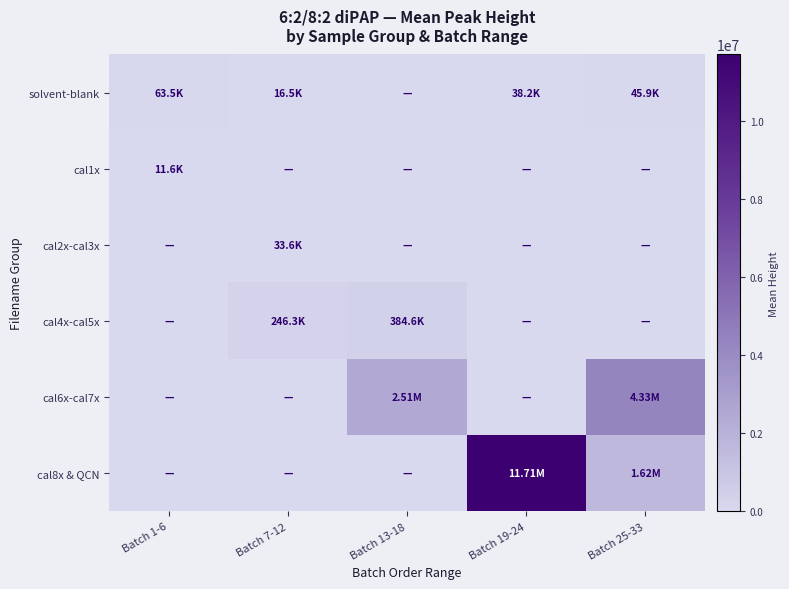

Which category has the highest value across all series?

Batch 19-24